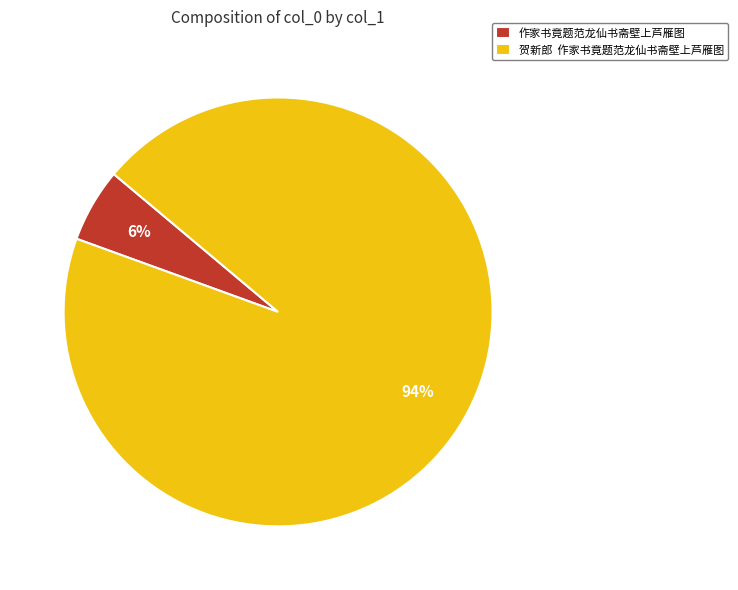

To the nearest percent, what is the combined percentage of 作家书竟题范龙仙书斋壁上芦雁图 and 贺新郎 作家书竟题范龙仙书斋壁上芦雁图?

100%